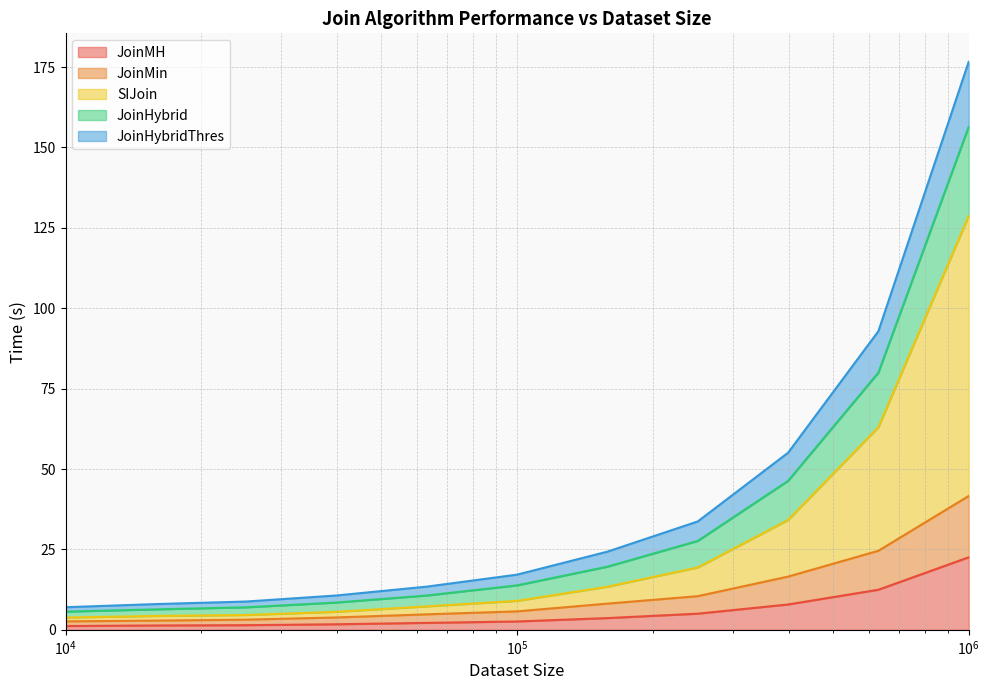

What is the difference between the maximum and minimum values in the JoinMH series?

21.4